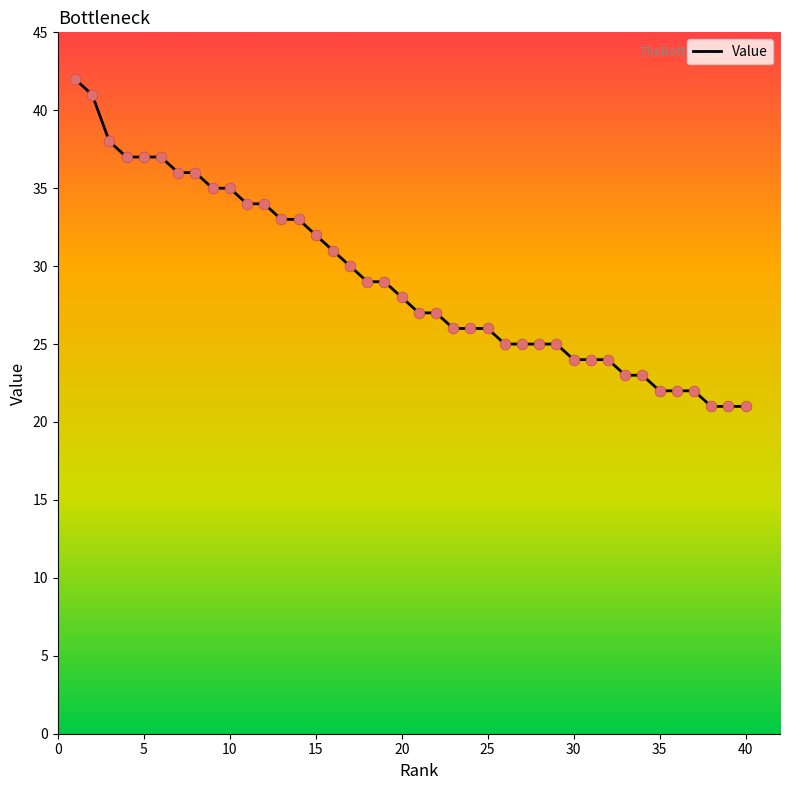

What is the difference between the maximum and minimum values?

21